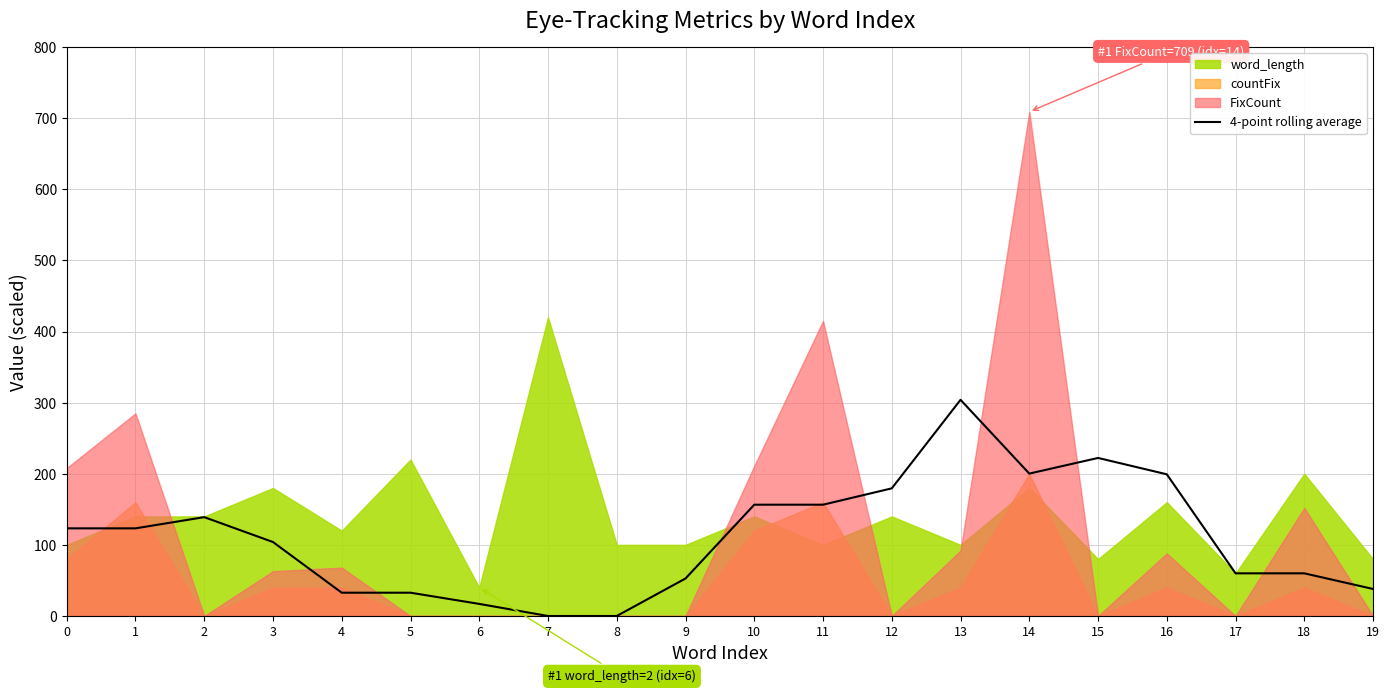

How many points are higher than both their immediate neighbors (excluding endpoints)?

3